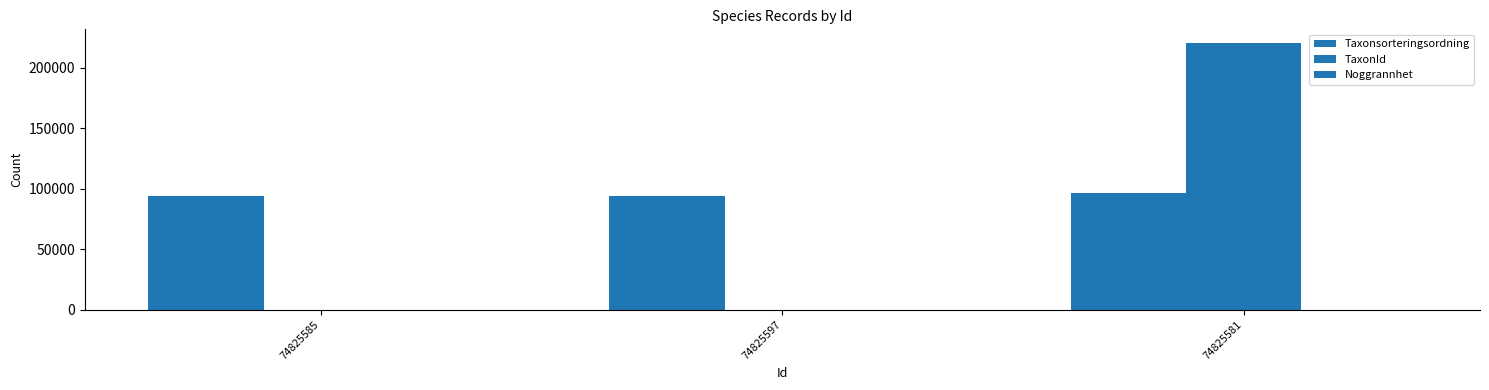

Rank the series by their maximum value, from lowest to highest.

Noggrannhet, Taxonsorteringsordning, TaxonId